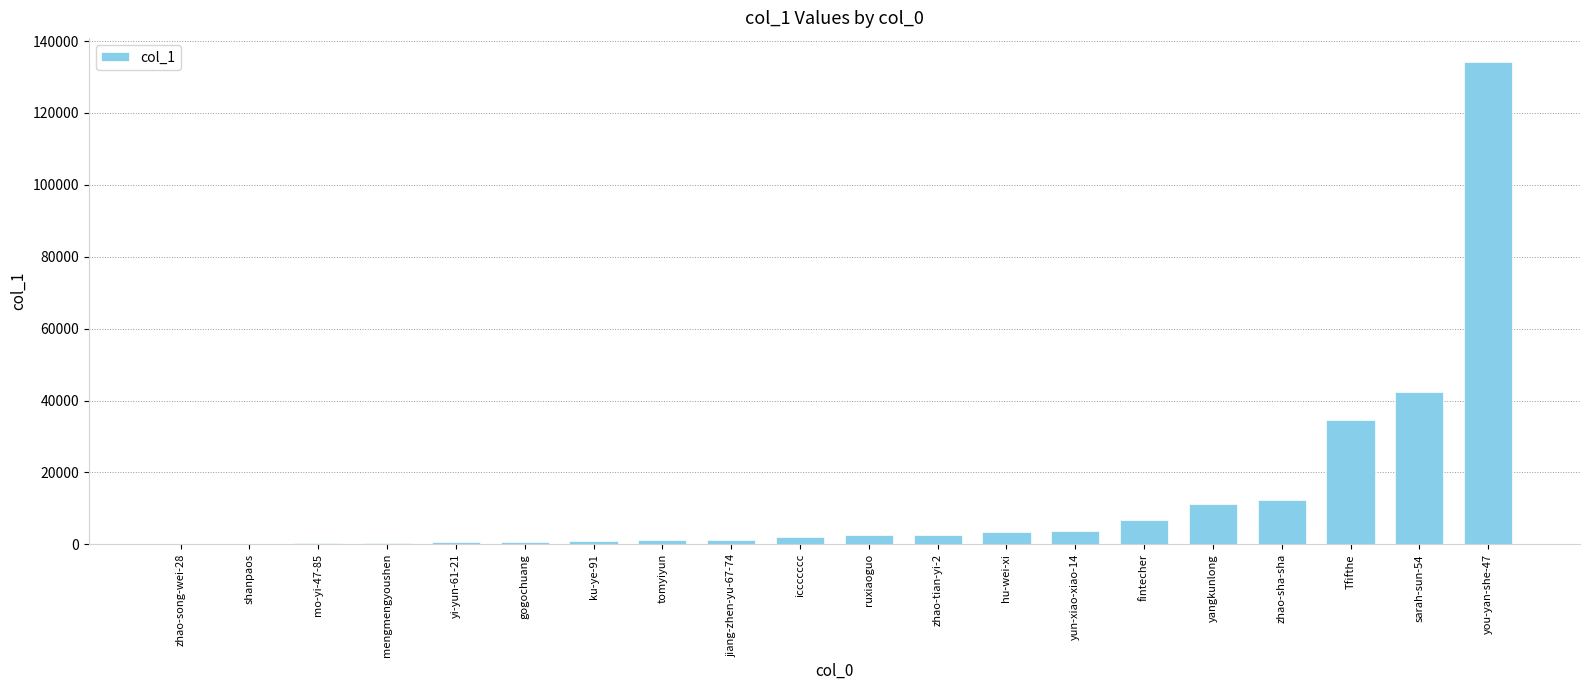

What is the maximum value shown in the chart?

134169